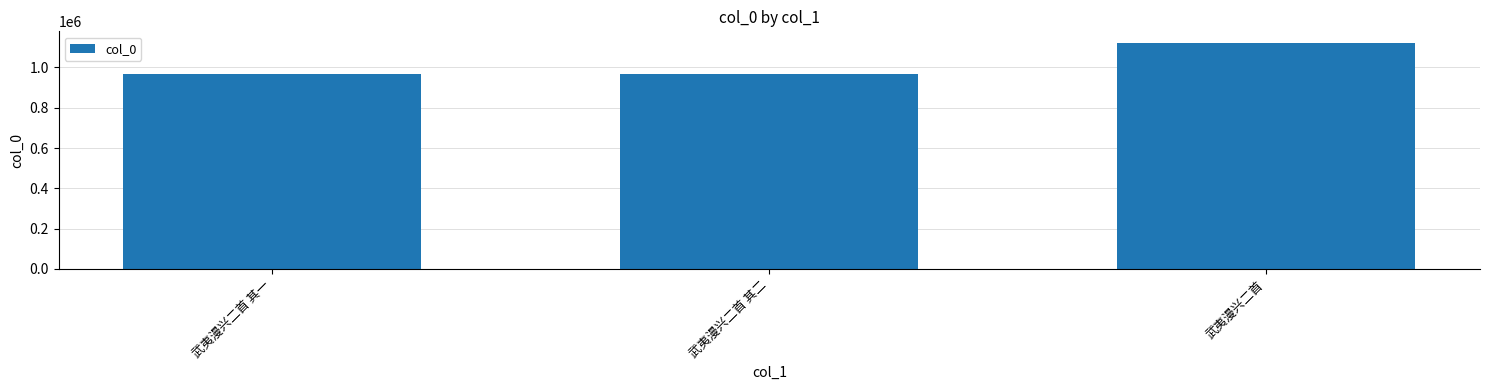

How many series are shown in this chart?

1